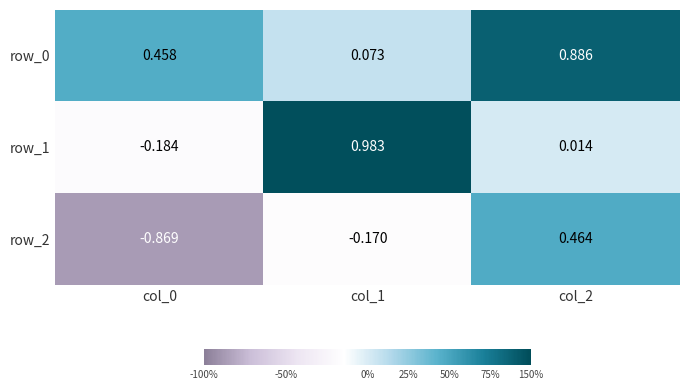

Which series changed the most between col_0 and col_2?

row_2